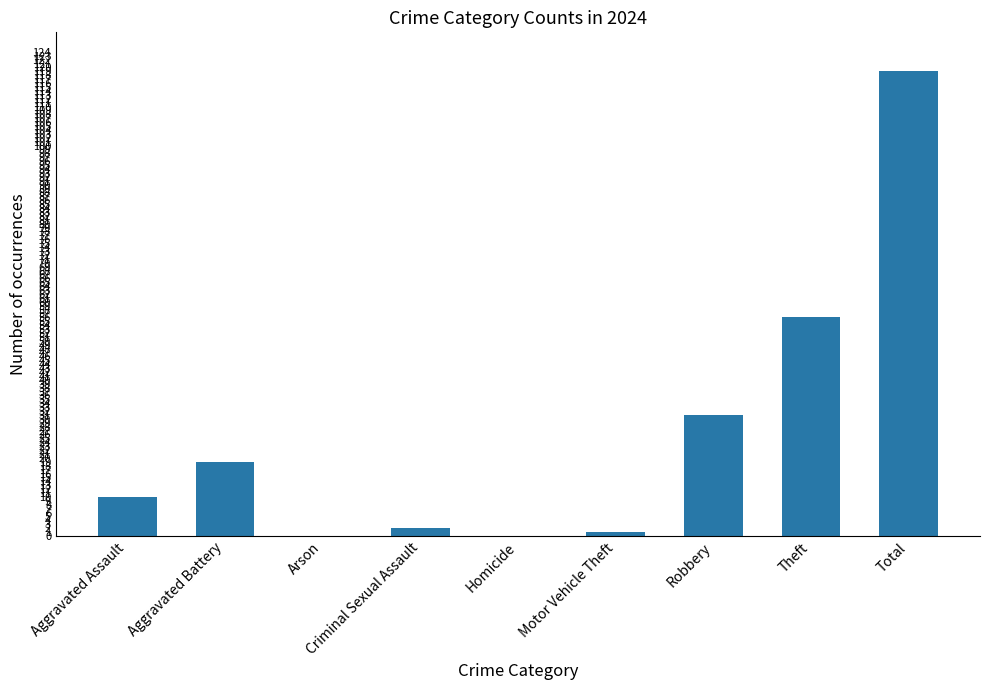

Reading left to right, list all the values displayed in this chart.

10	19	0	2	0	1	31	56	119